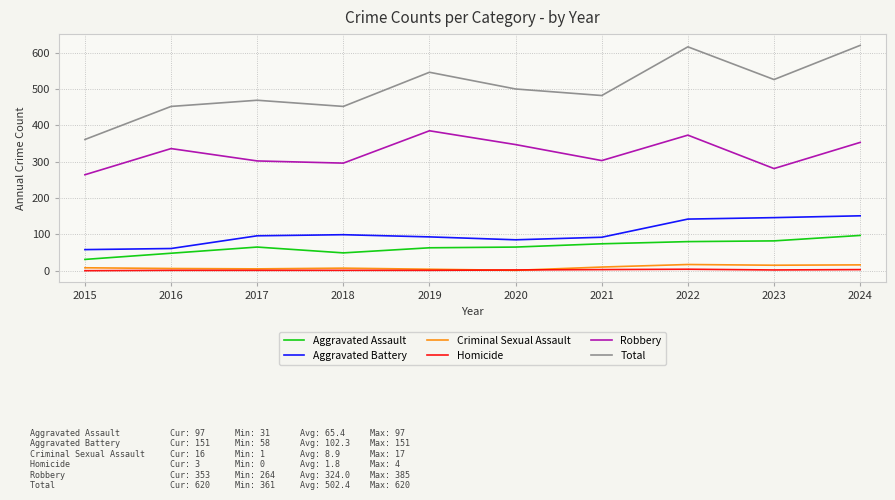

Which series has the largest total across all categories?

Total